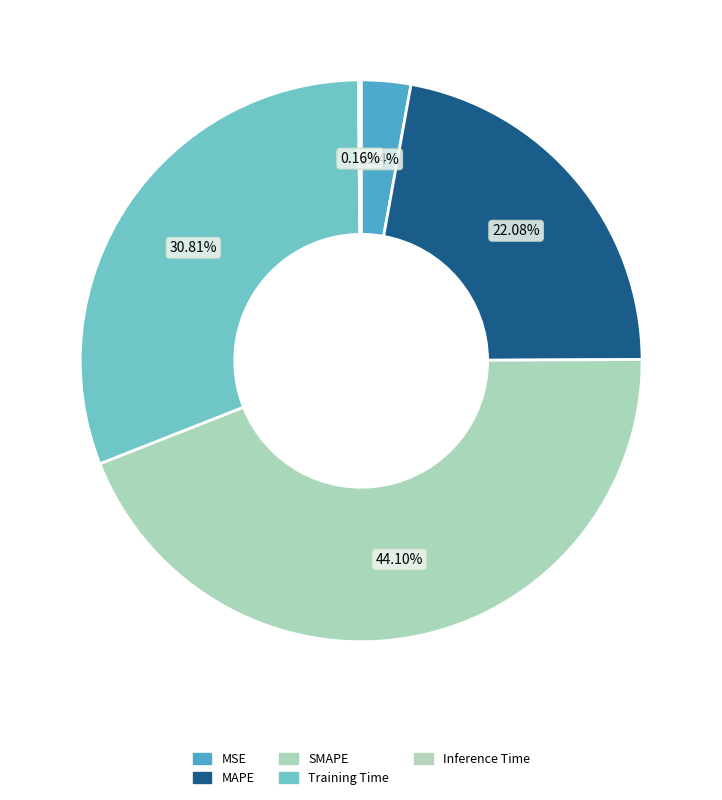

What is the total percentage of MSE and Inference Time?

3.0%